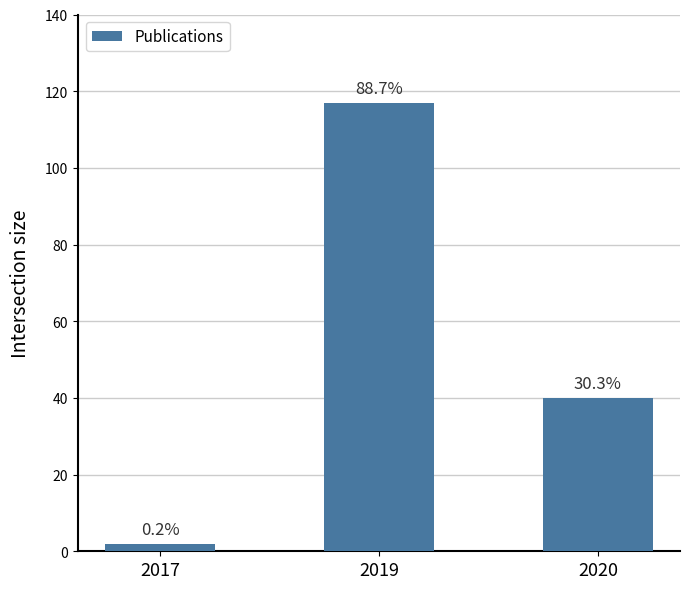

What is the sum of the values at 2019 and 2020?

157